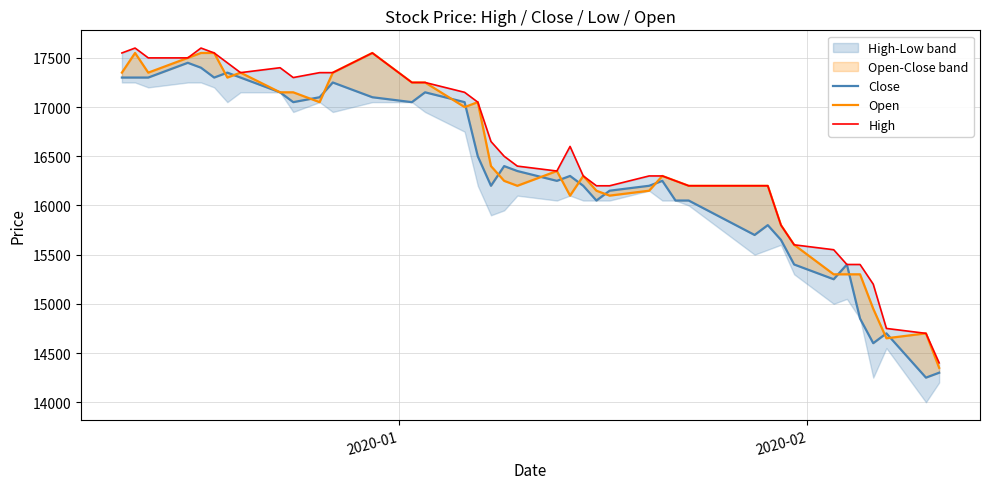

True or false: High and Close cross at least once.

False